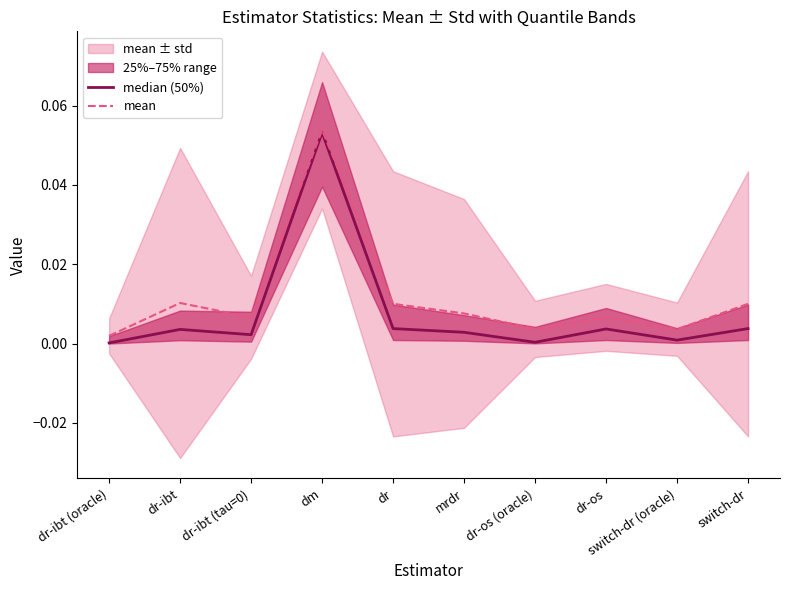

True or false: mean and median (50%) cross at least once.

False